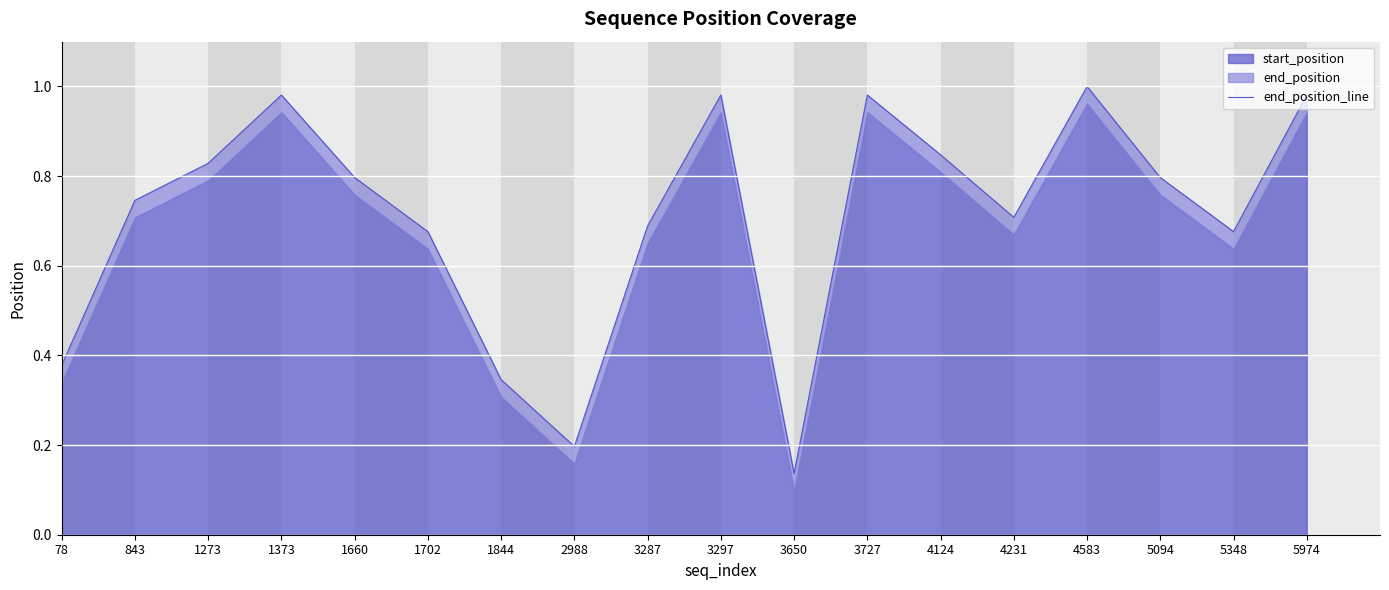

What is the difference between the values at 1273 and 4231?

0.1